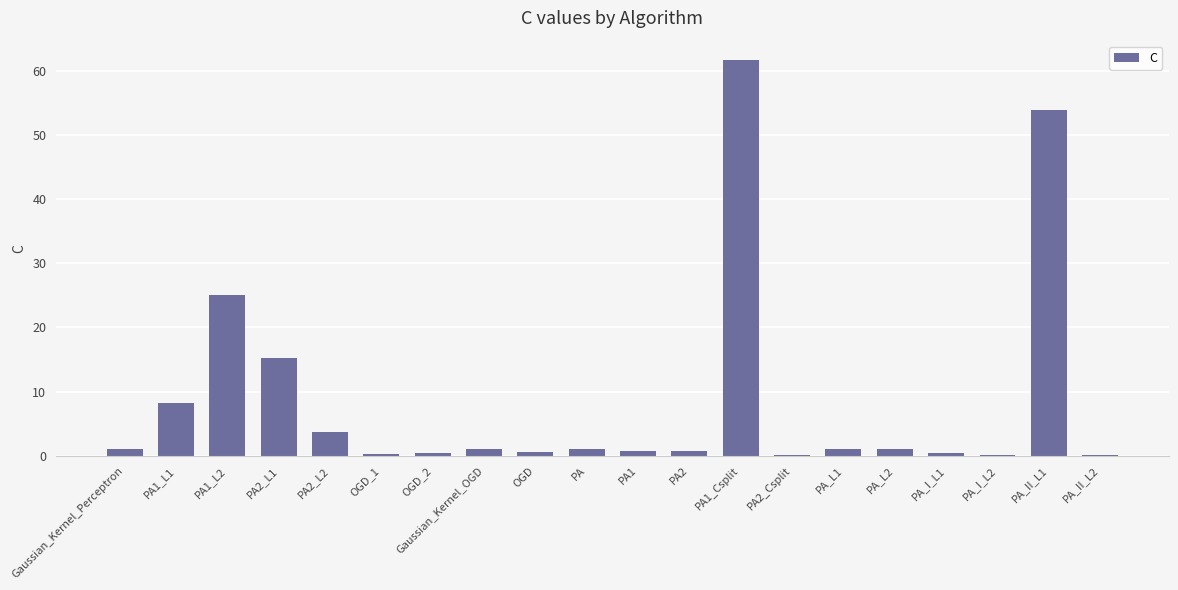

What value does the data have at PA1?

0.8